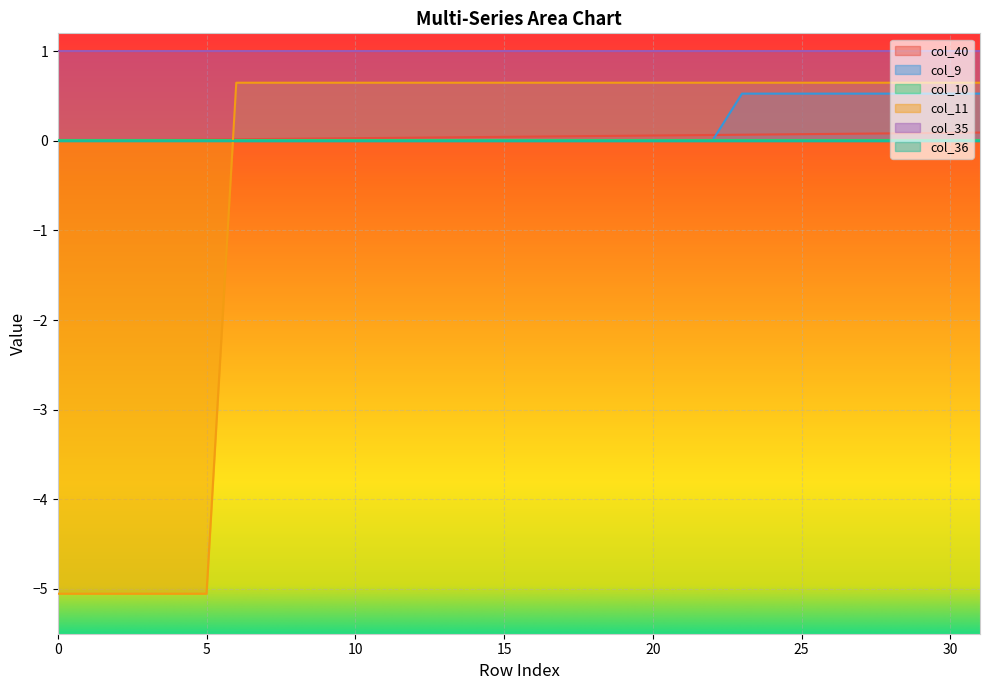

Which series has the largest total across all categories?

col_35